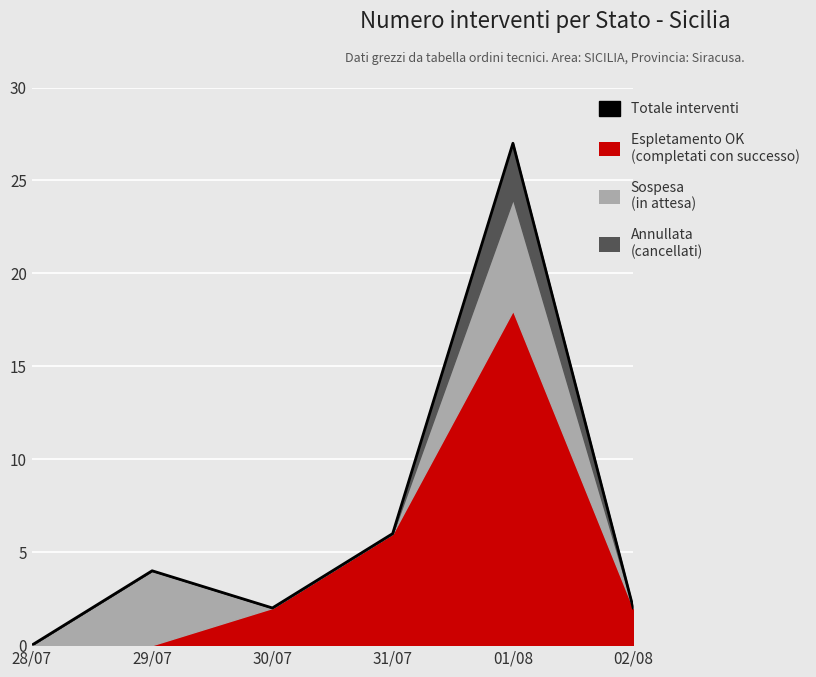

What is the maximum value shown in the chart?

27